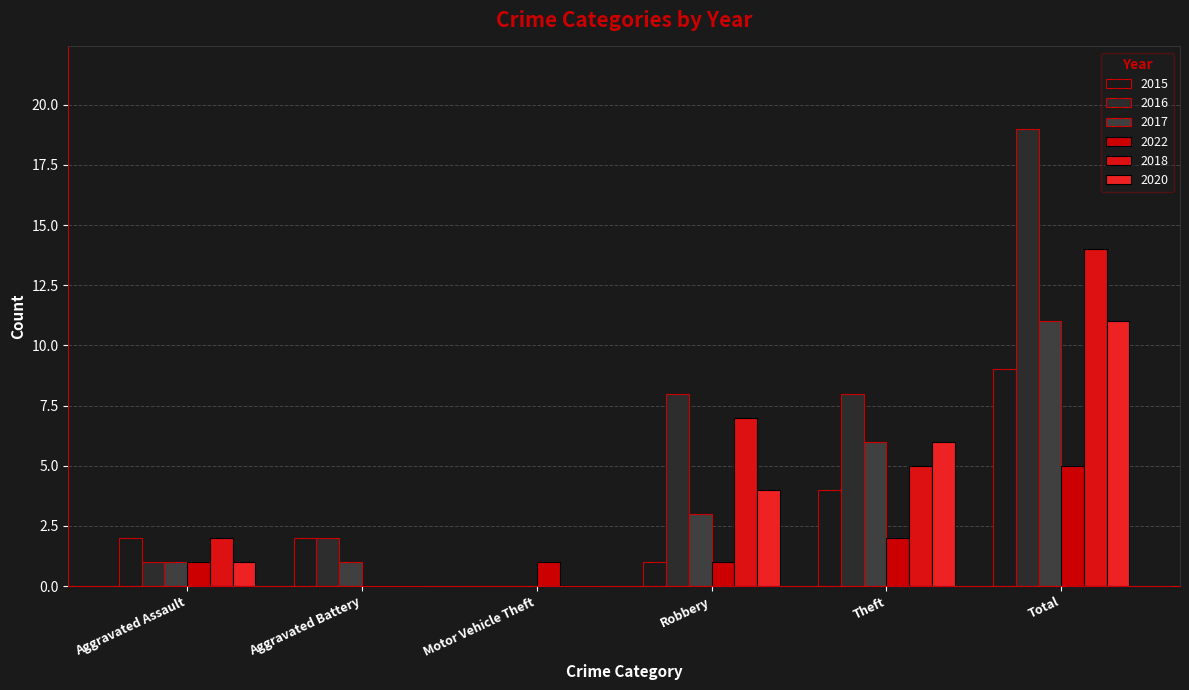

What is the difference between the maximum and minimum values in the 2018 series?

14